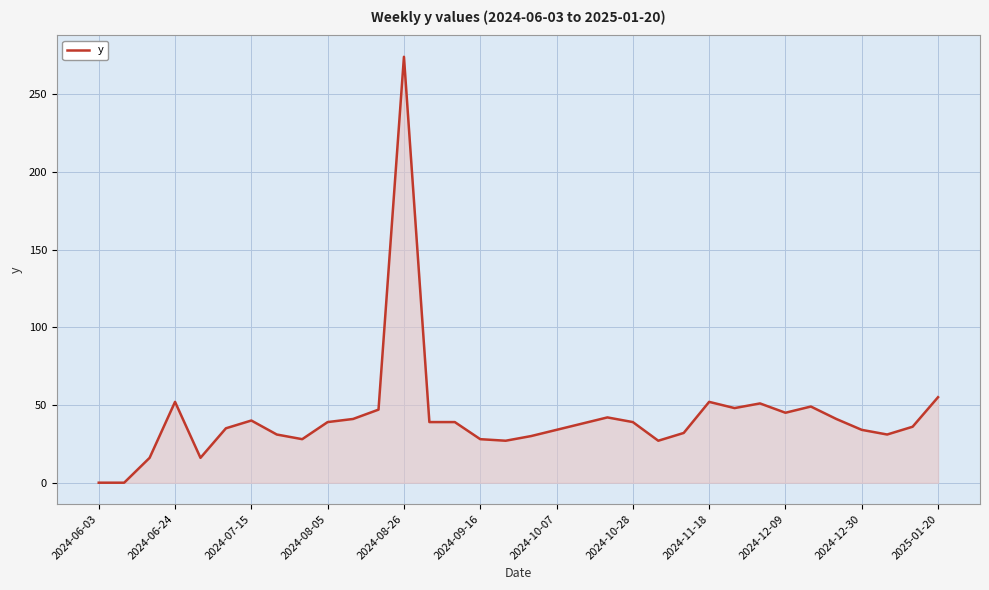

What is the greatest value displayed?

274